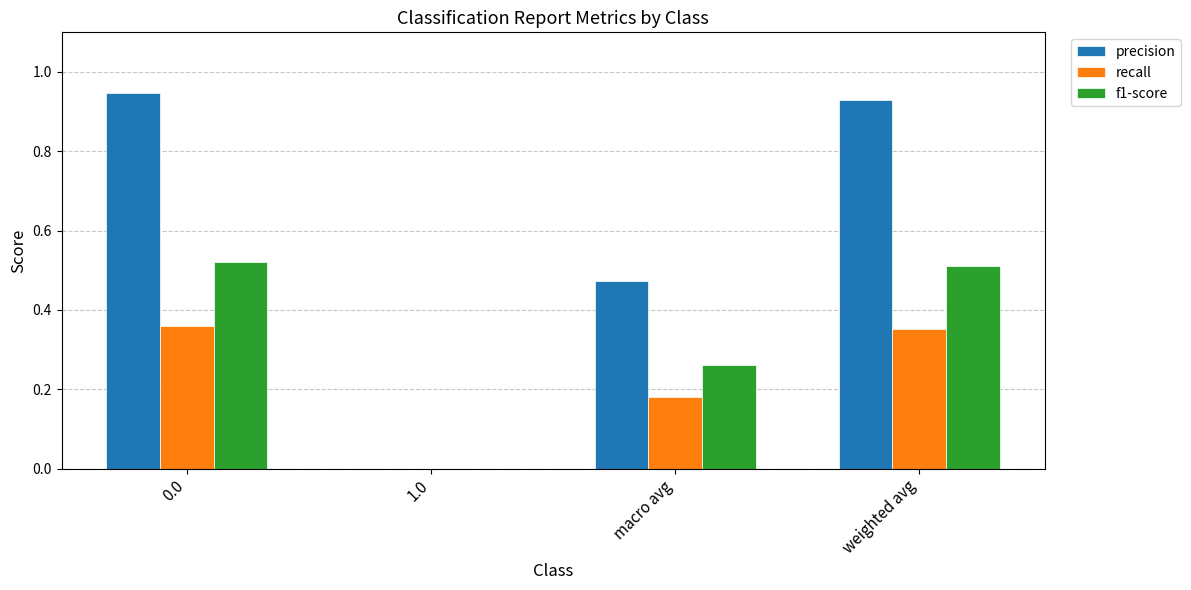

Where is f1-score nearest to the value 0?

1.0